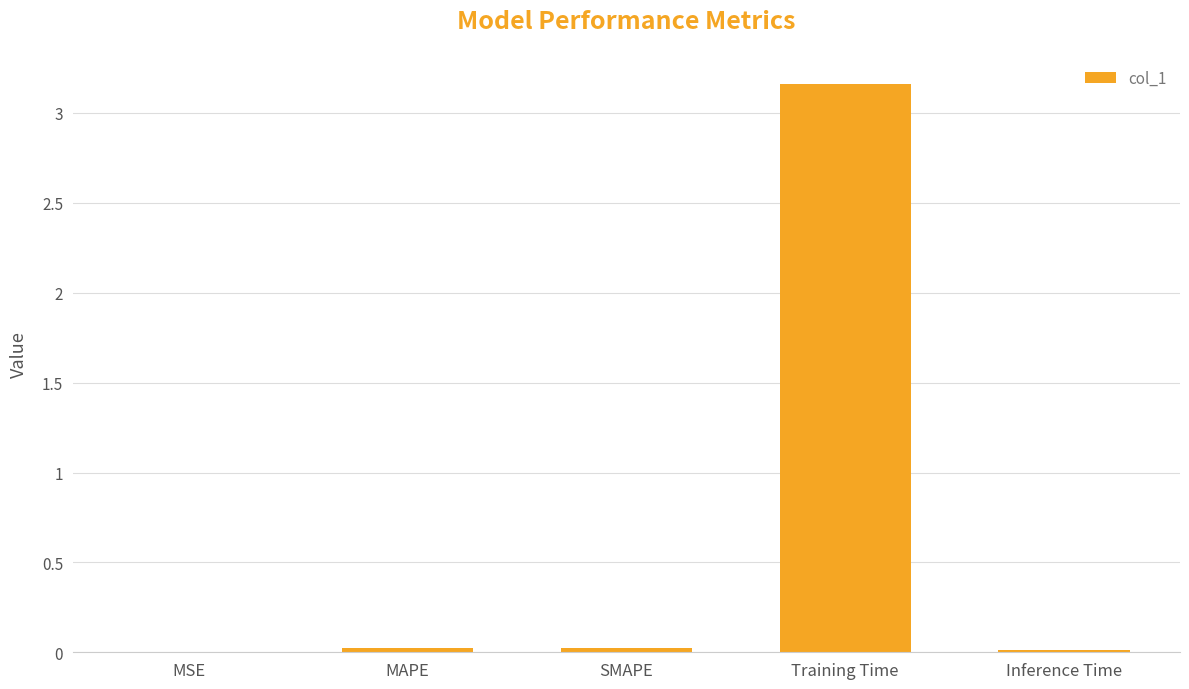

What is the change in value from MSE to Training Time?

+3.2